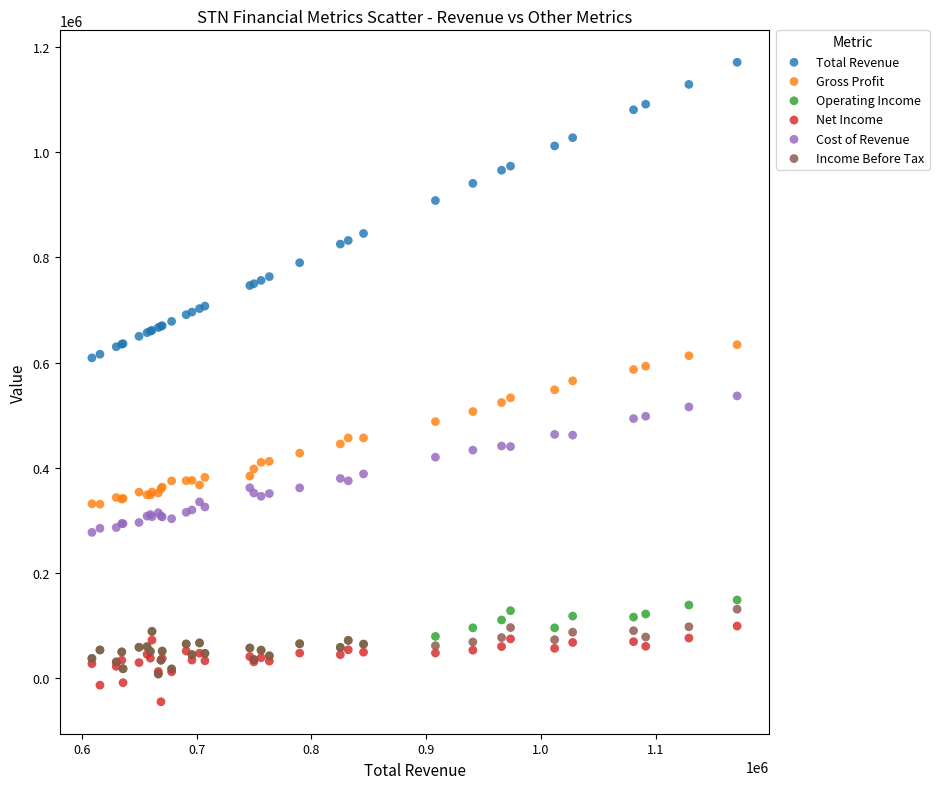

In the Total Revenue series, what Y value is closest to 889800?

908000